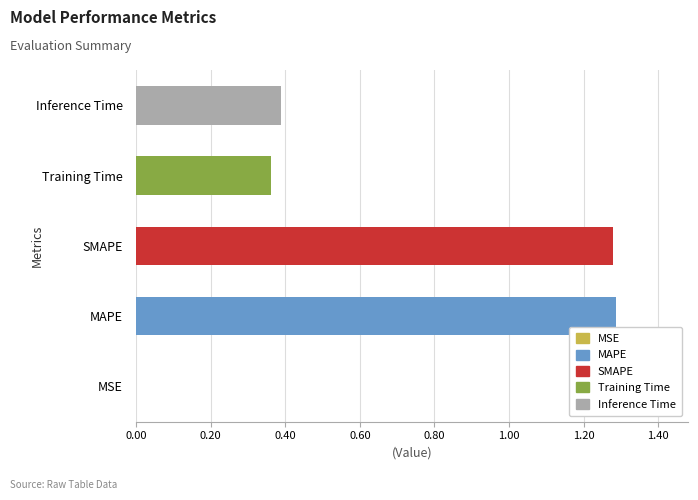

What is the sum of the values at Inference Time and Training Time?

0.8